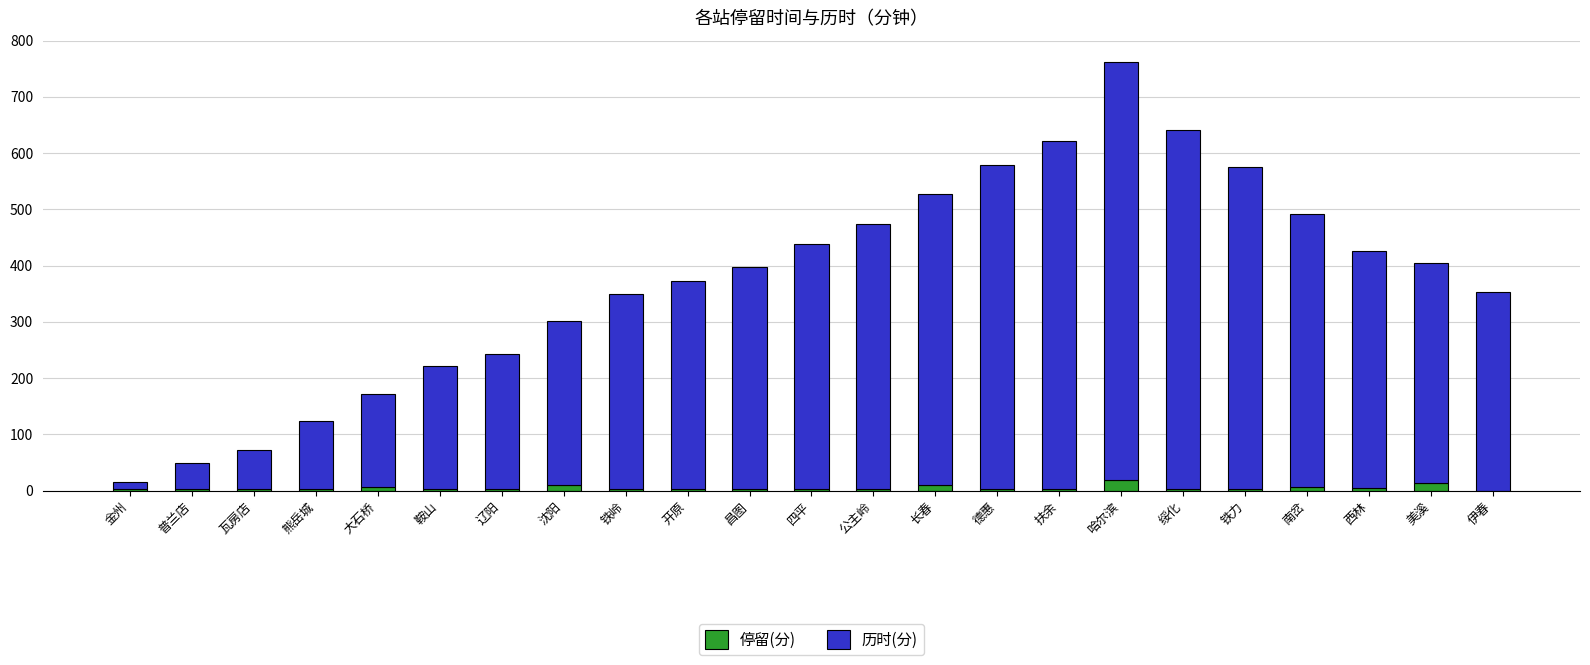

What is the total value across all series at 伊春?

353